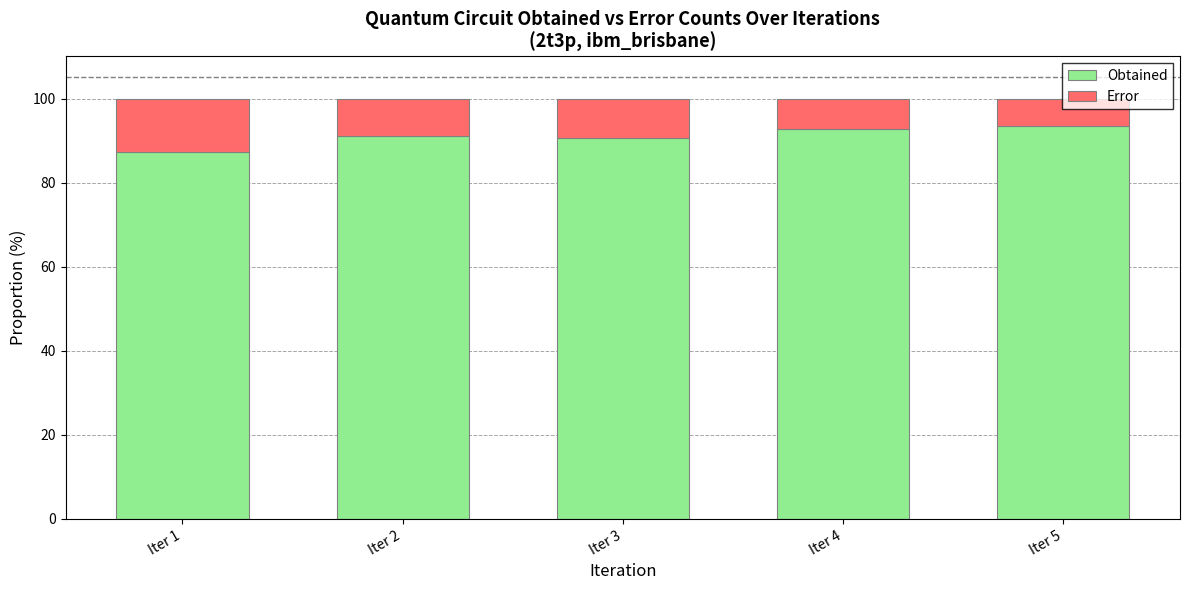

What is the minimum value for Obtained?

87.2